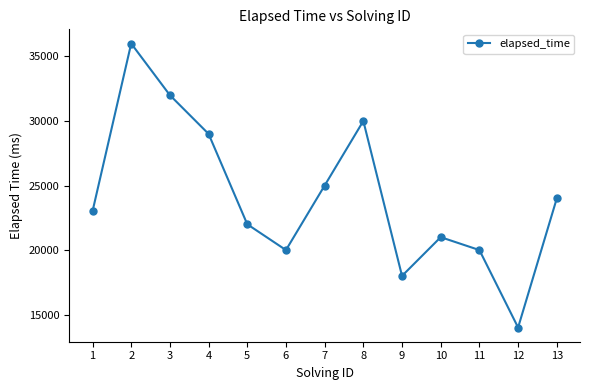

How many series are shown in this chart?

1